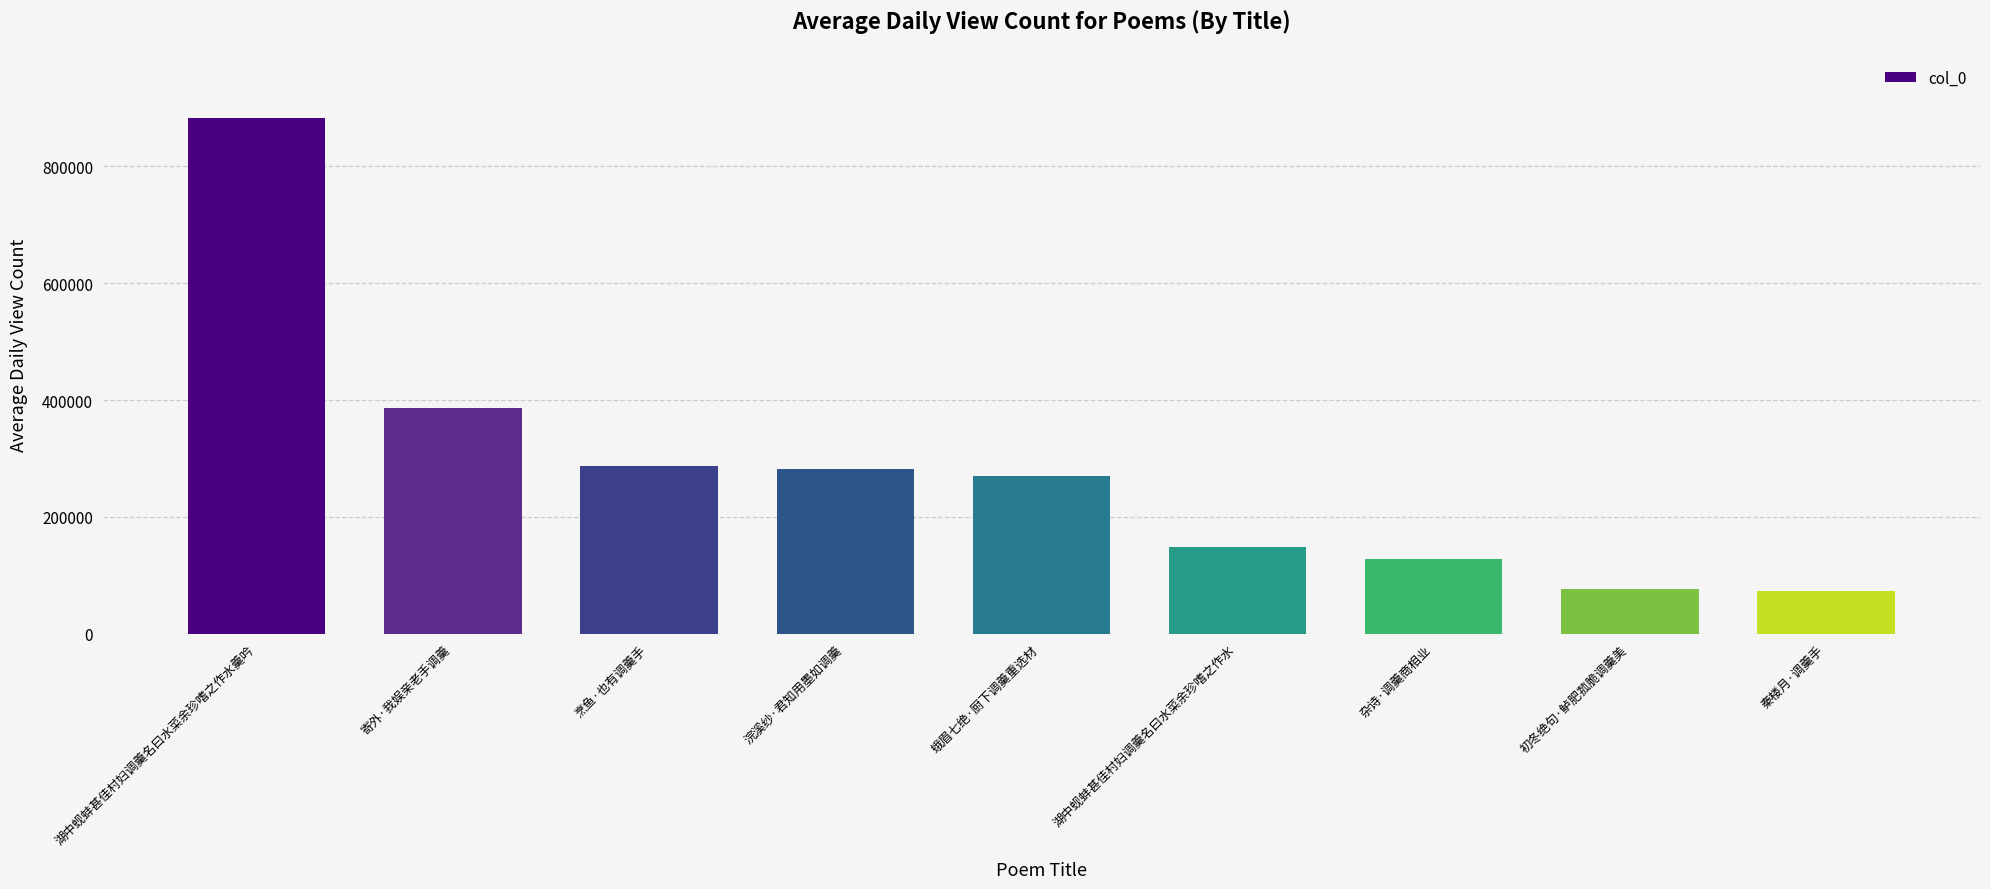

What is the sum of all values?

2532135